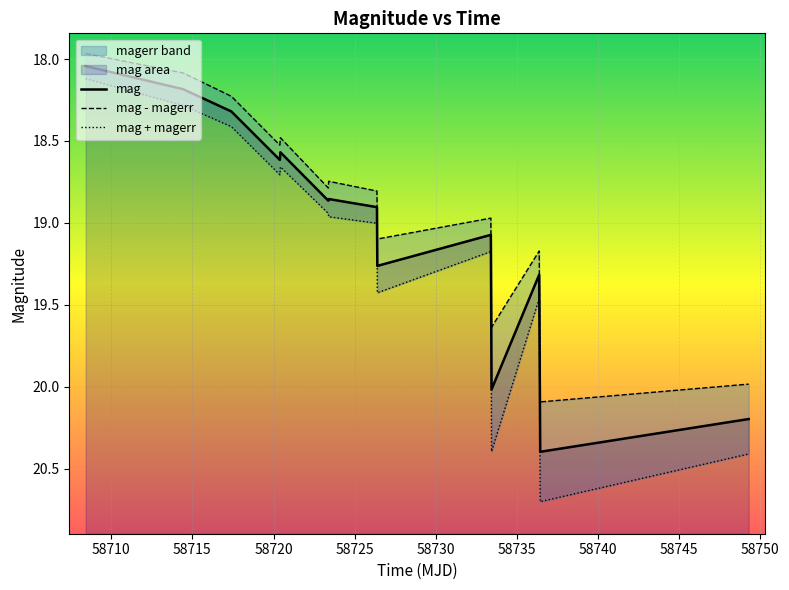

What is the label of the 8th point from the left?

58740